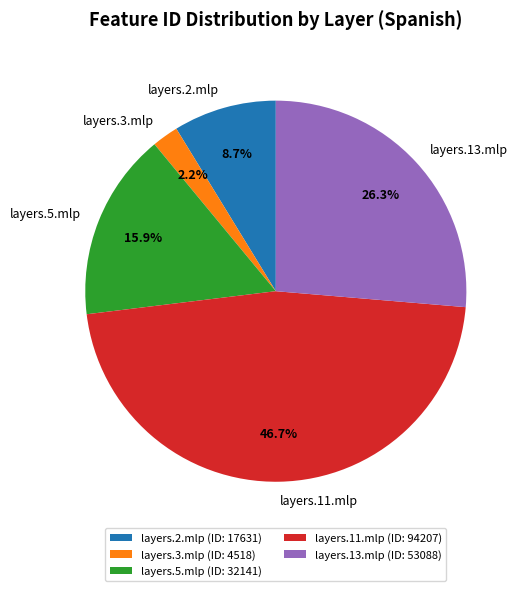

Which slice is the smallest?

layers.3.mlp